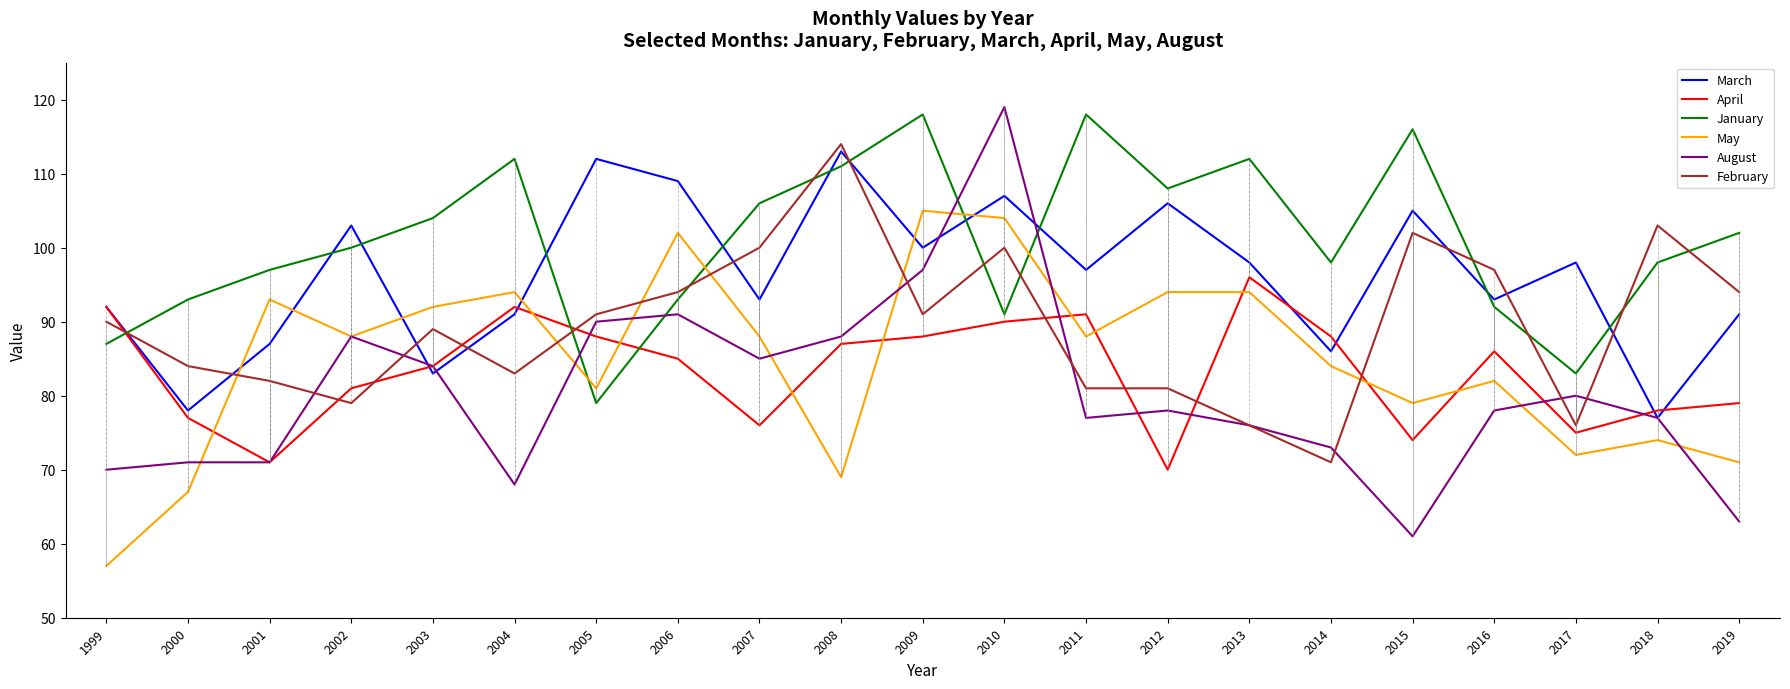

Which category has the lowest value in the August series?

2015